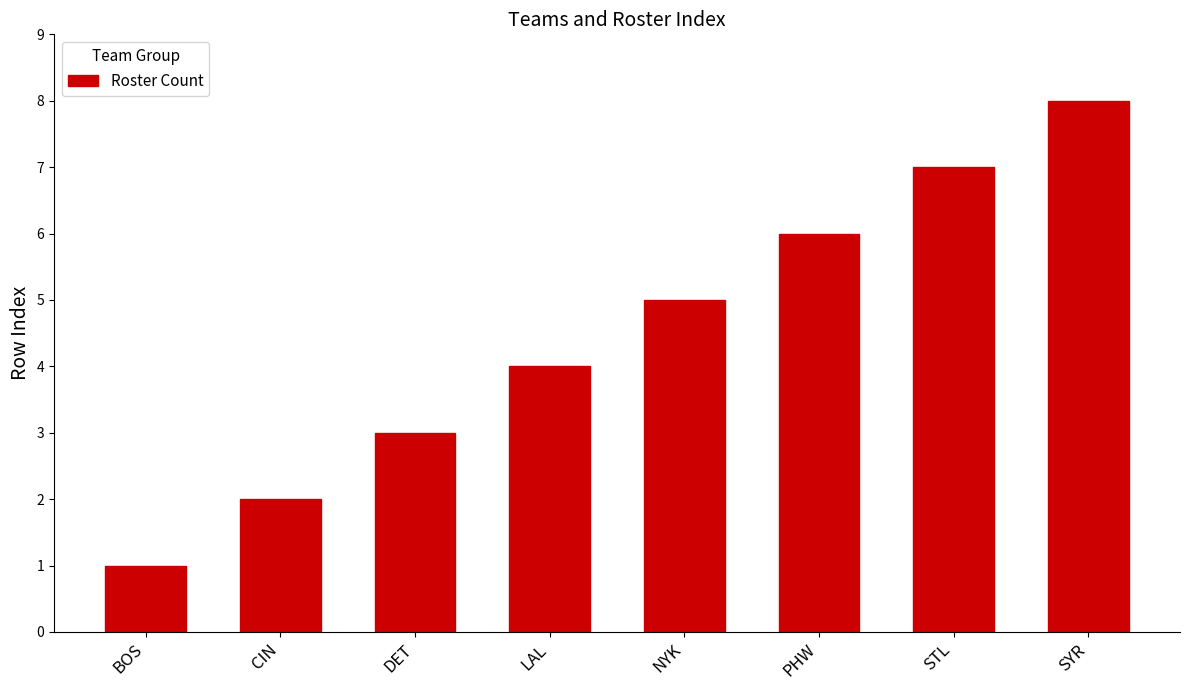

Count the number of categories in the chart.

8